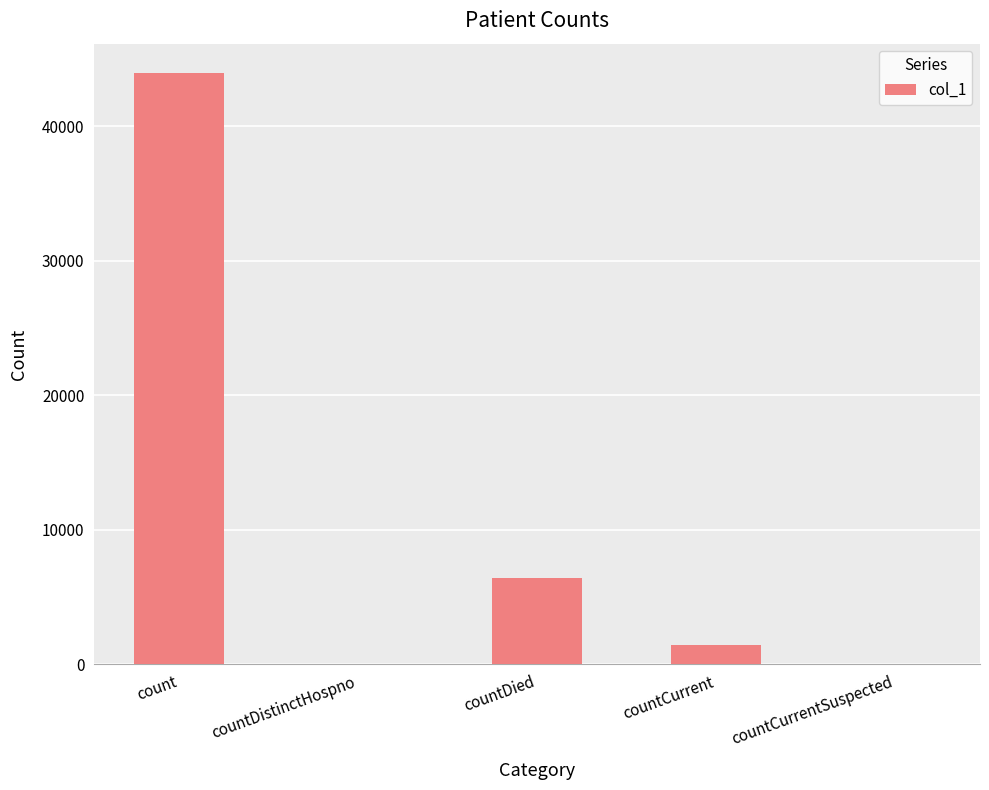

What is the greatest value displayed?

43931